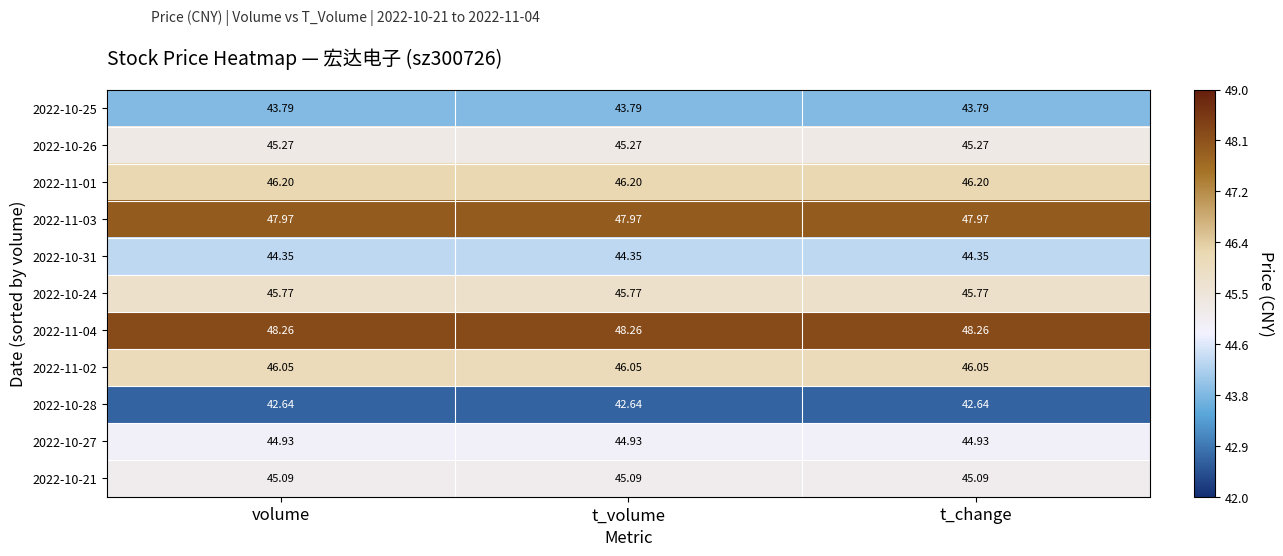

Is the value of 2022-11-01 at volume greater than the value of 2022-11-03 at volume?

No